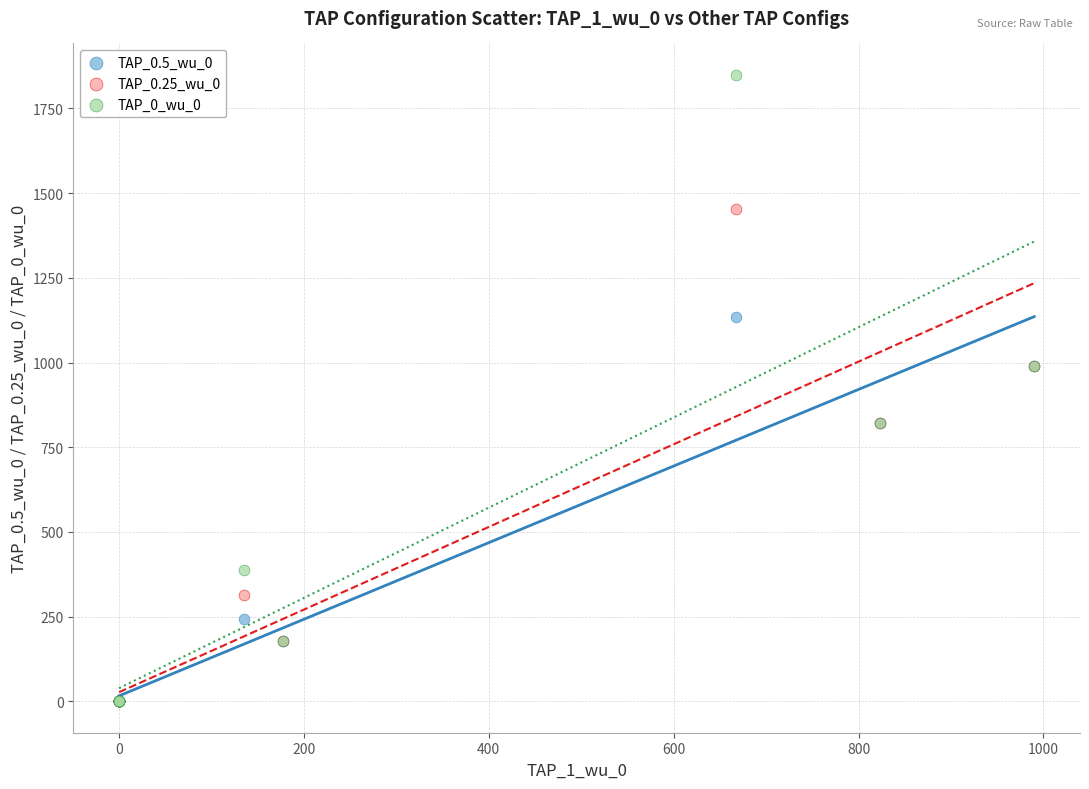

Which series has the largest Y range (max minus min)?

TAP_0_wu_0